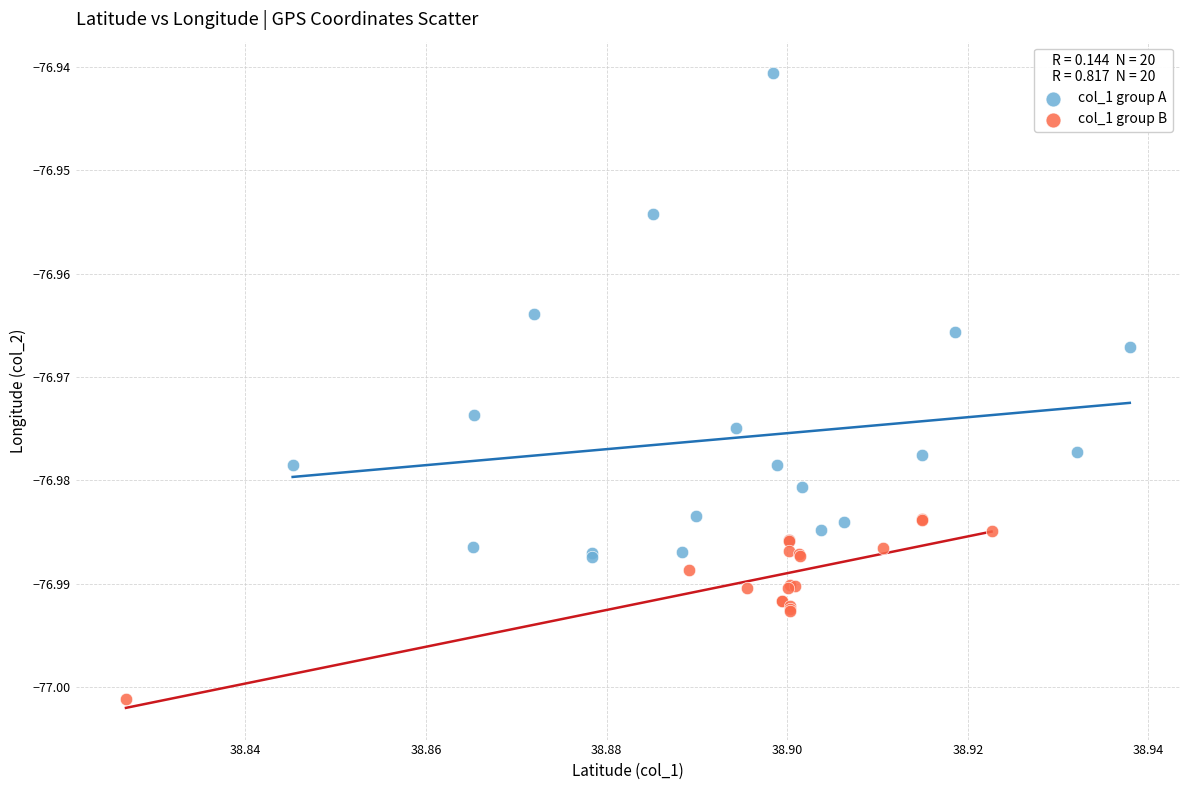

Which series reaches the minimum Y coordinate?

col_1 group B